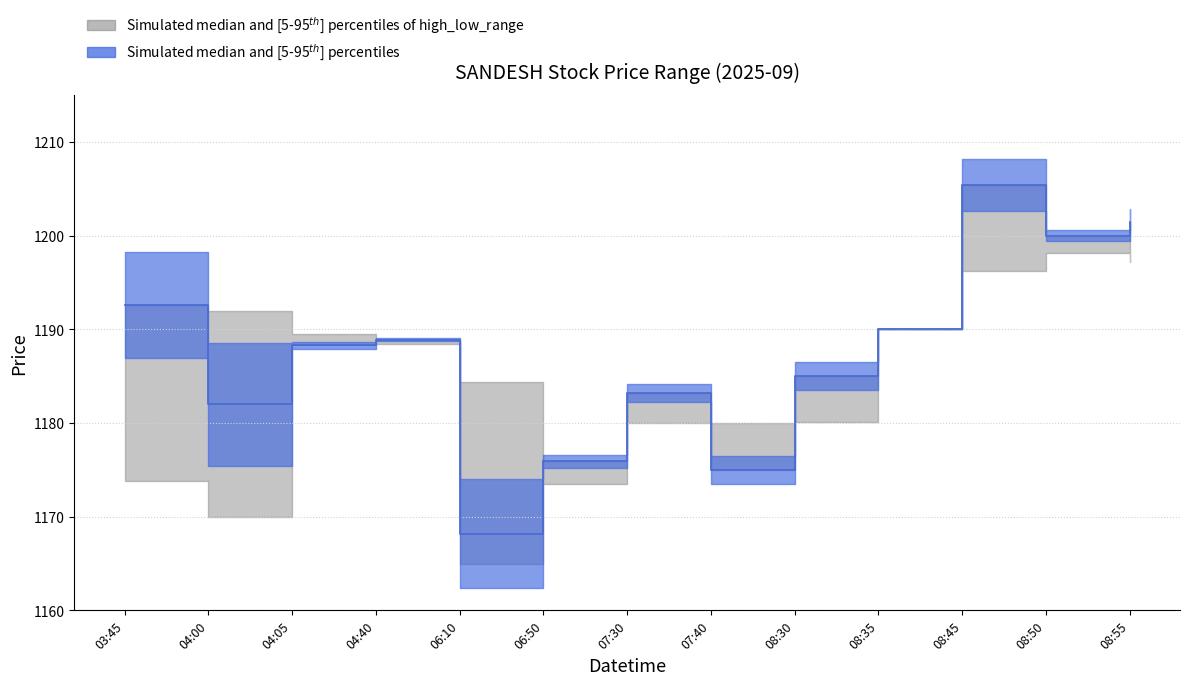

The low series shows 1165.0 at 2025-09-01 06:10. True or false?

True